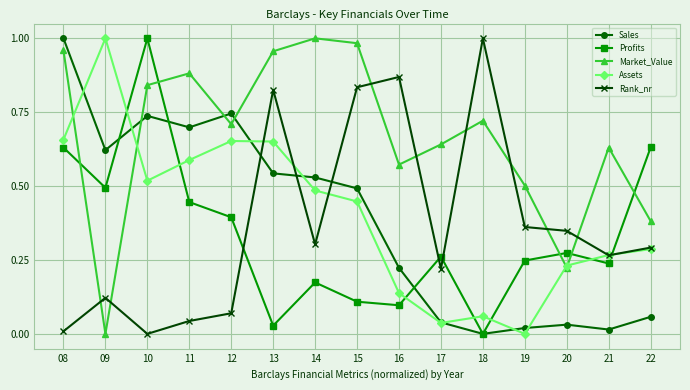

The value of Assets at 13 is 1.1. True or false?

False